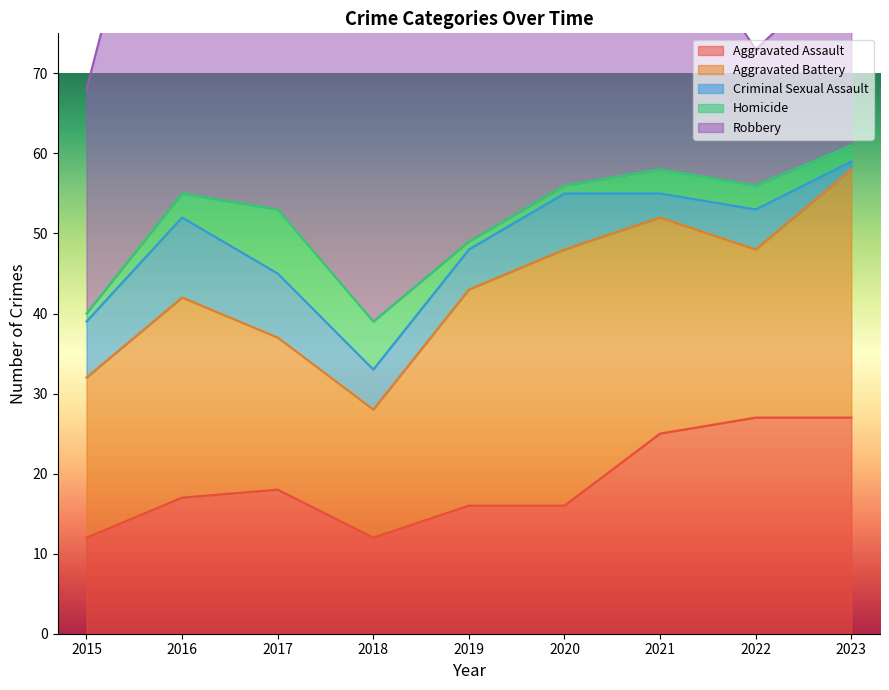

Between 2015 and 2019, which series saw the biggest shift?

Robbery